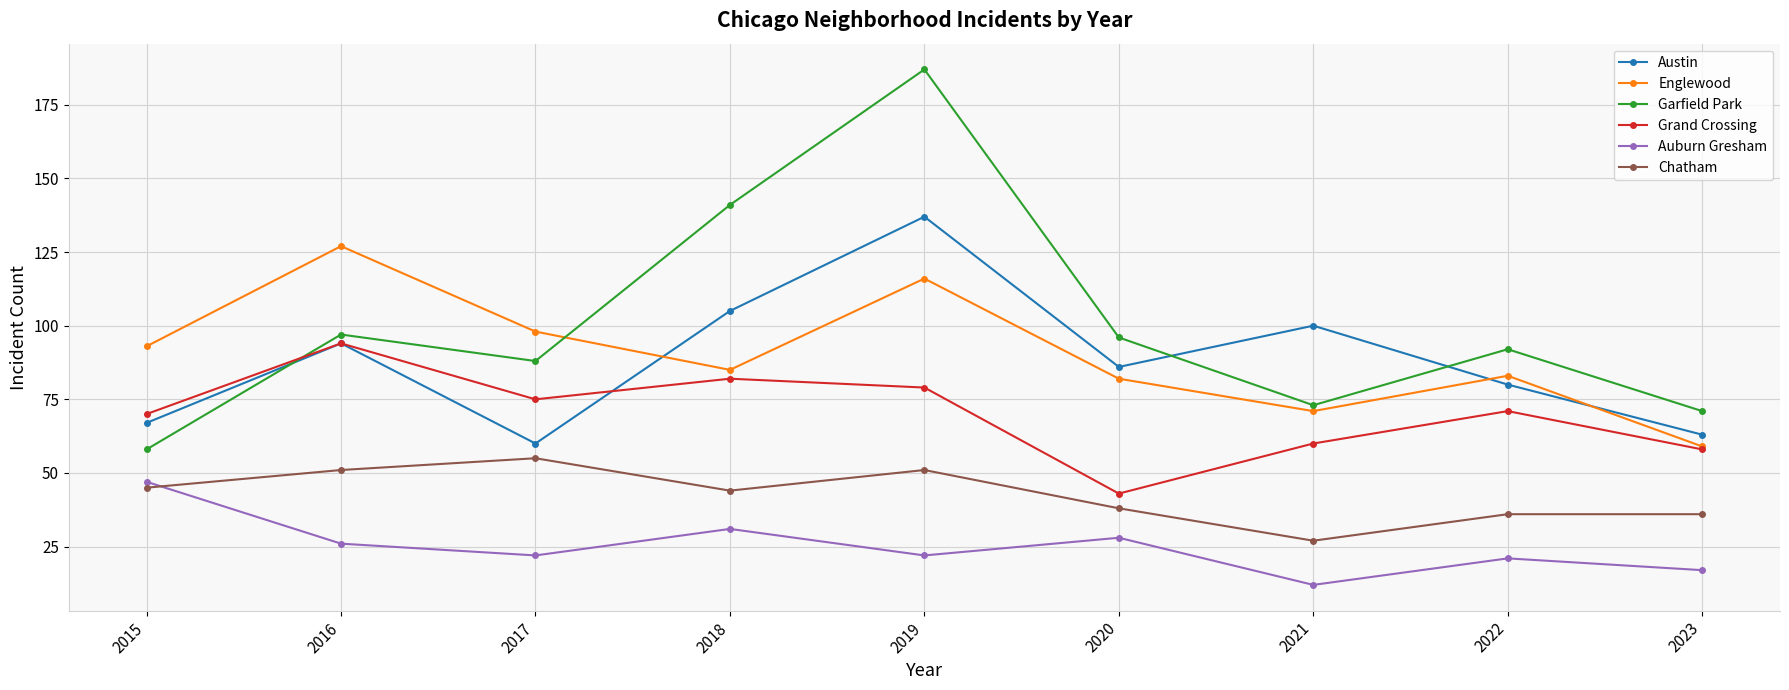

Rank the series by their maximum value, from highest to lowest.

Garfield Park, Austin, Englewood, Grand Crossing, Chatham, Auburn Gresham